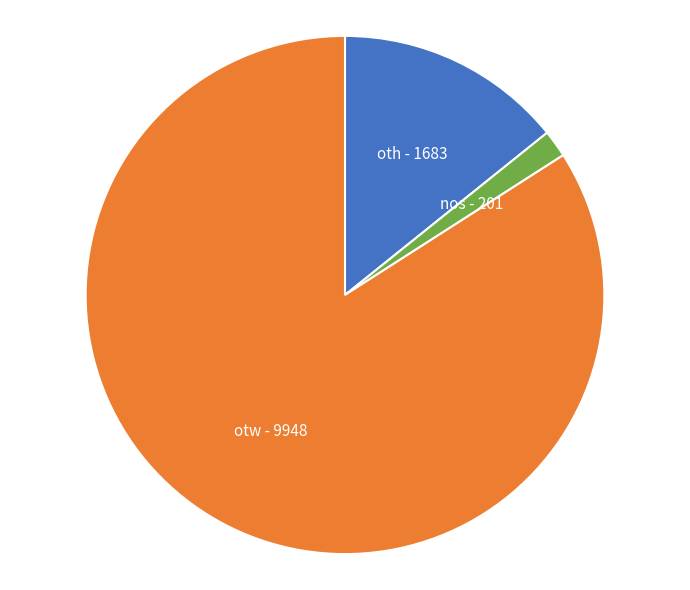

Which has a higher value, oth or nos?

oth